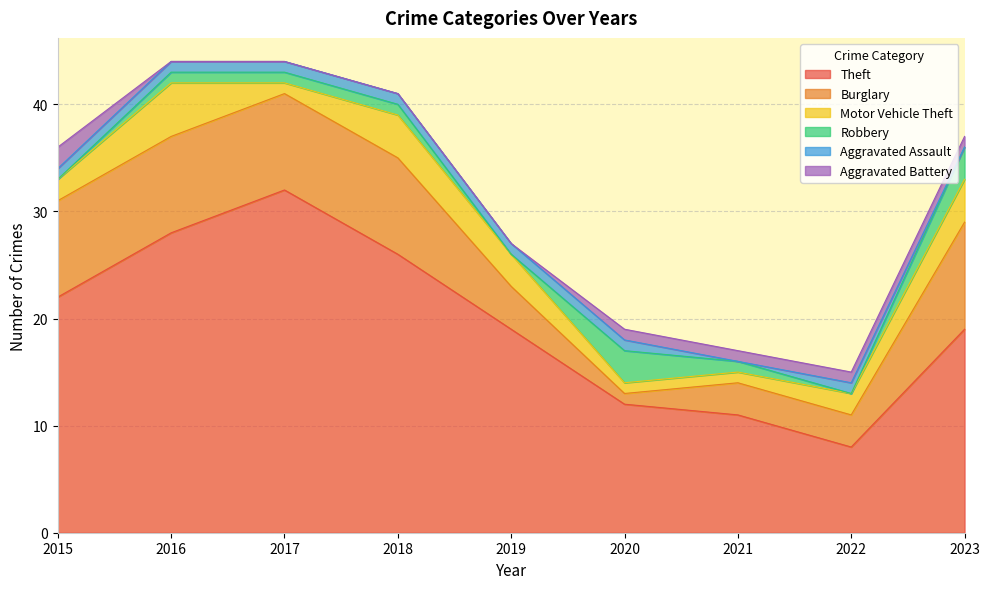

Between 2021 and 2016, which is larger?

2016